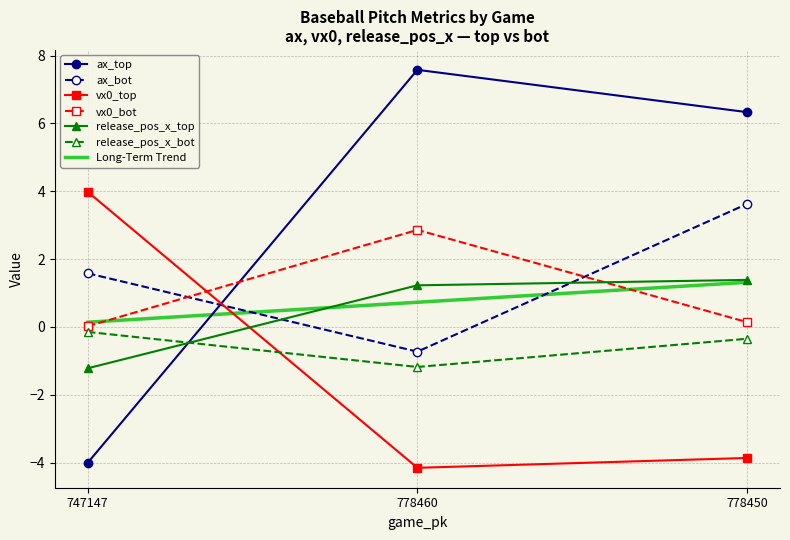

What is the label of the 3rd point from the left?

778450